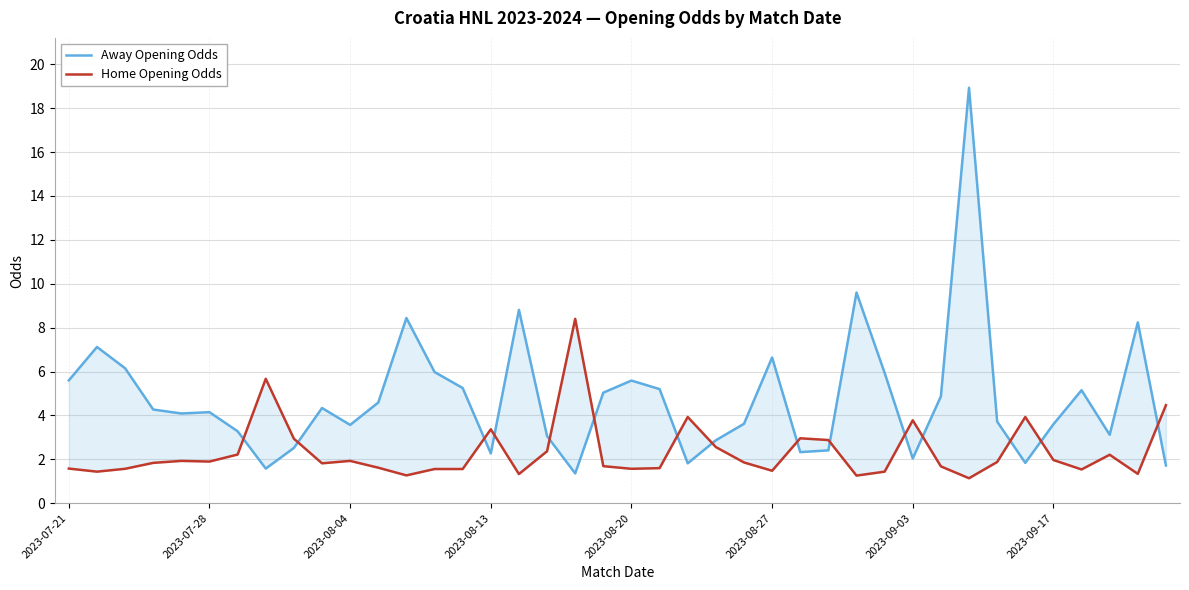

The value of Away Opening Odds at 32 is 10.4. True or false?

False